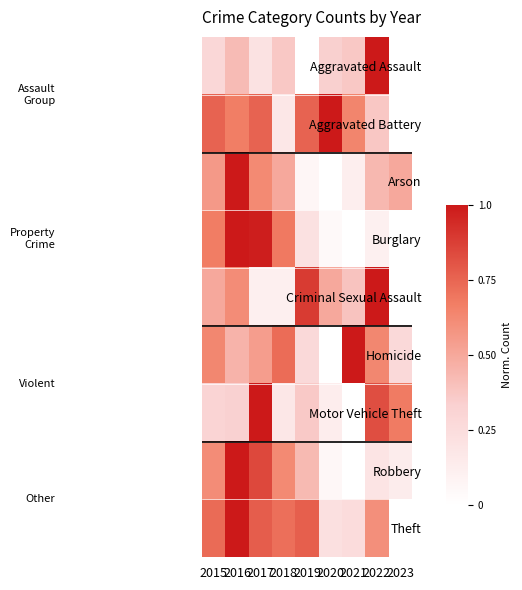

What is the total value across all series at 2020?

2.3